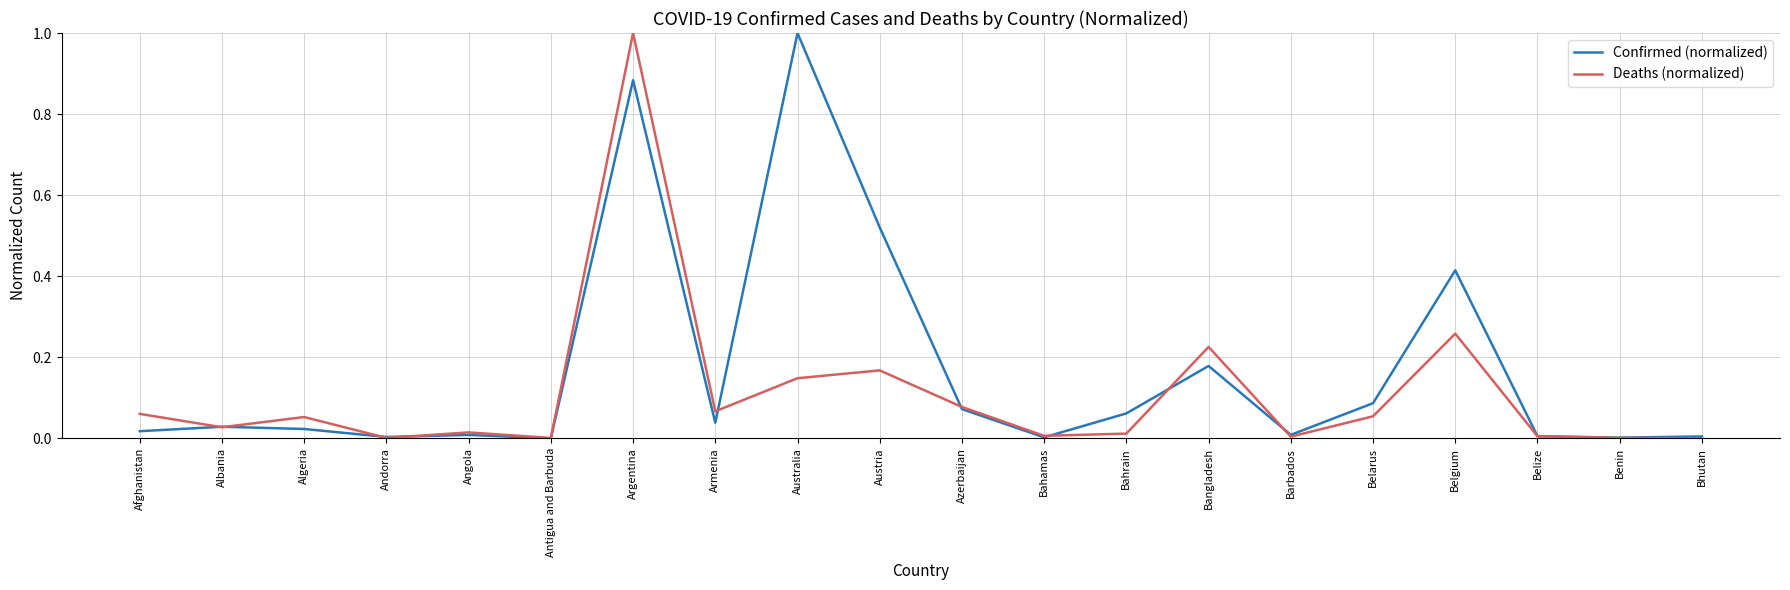

The value of Confirmed (normalized) at Bangladesh is 0.1. True or false?

False